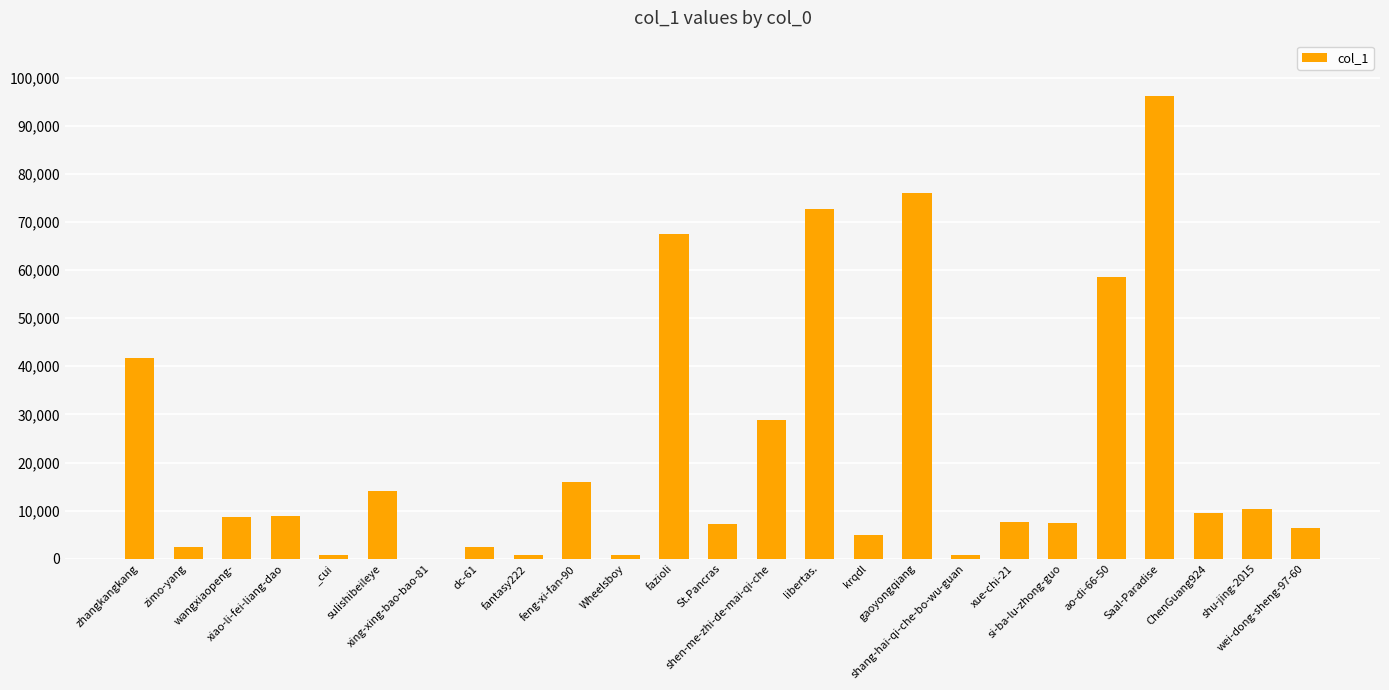

How many distinct data groups are displayed?

1